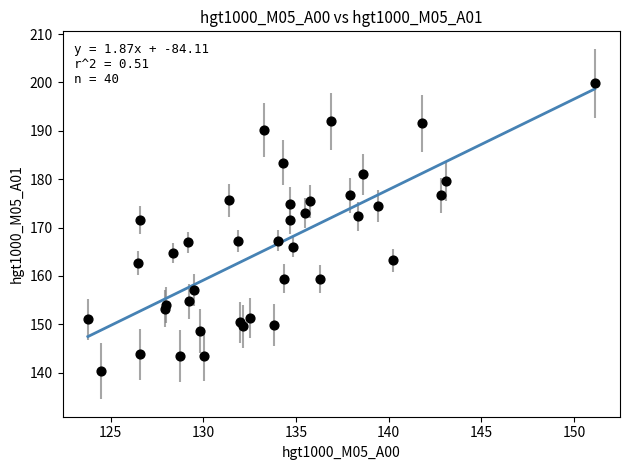

What is the range of Y values (max minus min)?

59.5